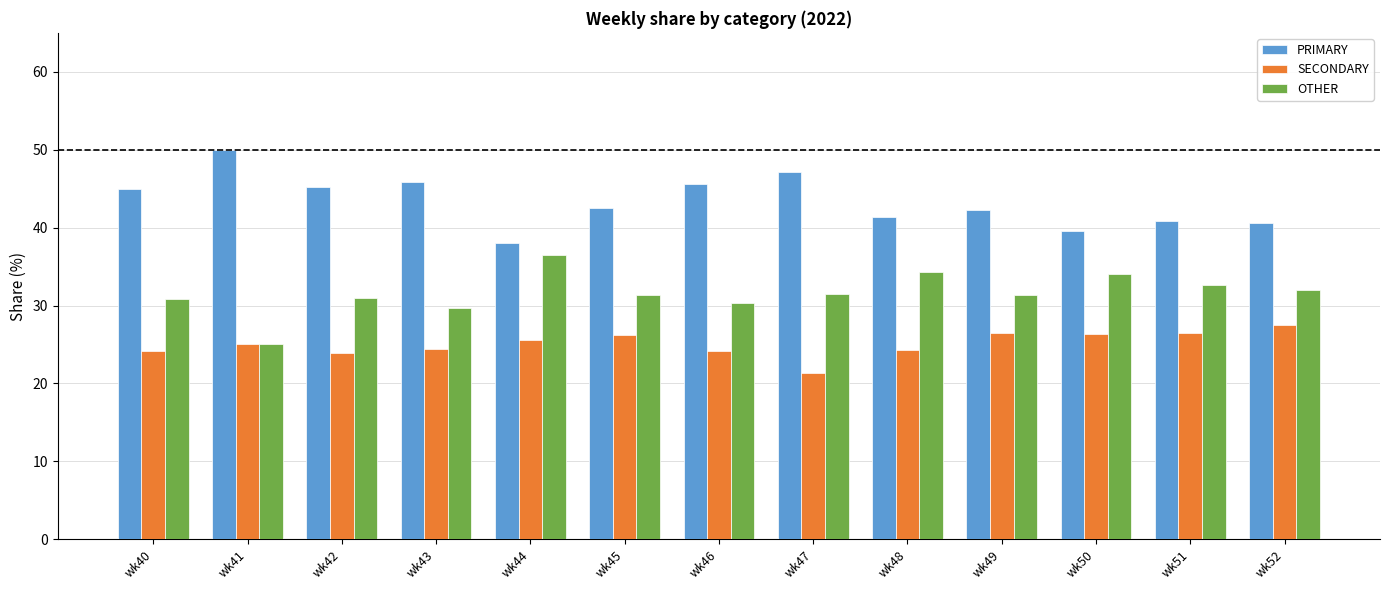

What is the value of the SECONDARY bar at the 9th from the left?

24.2